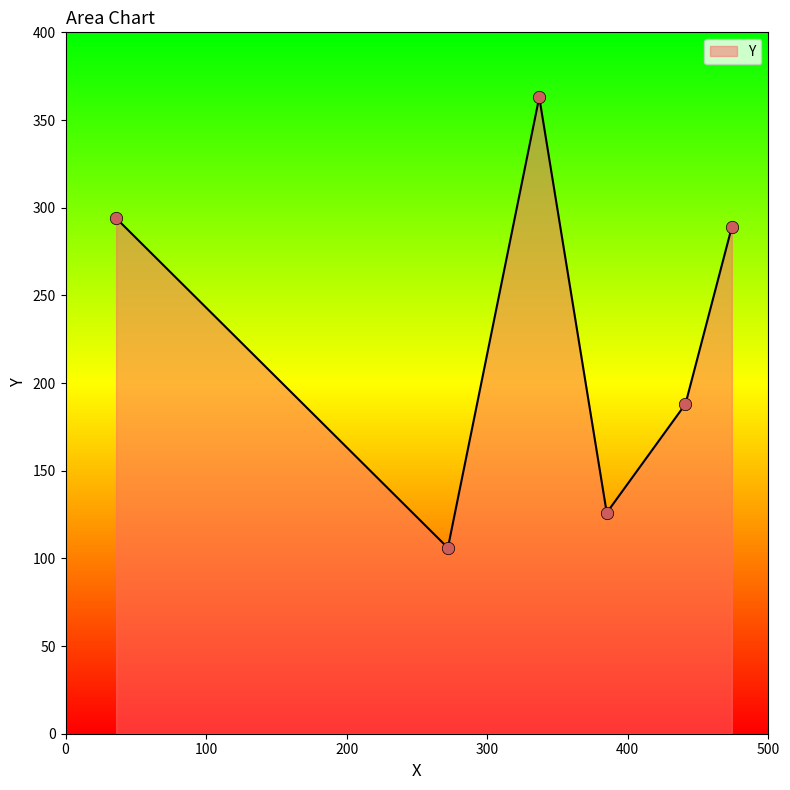

What is the minimum value shown in the chart?

106